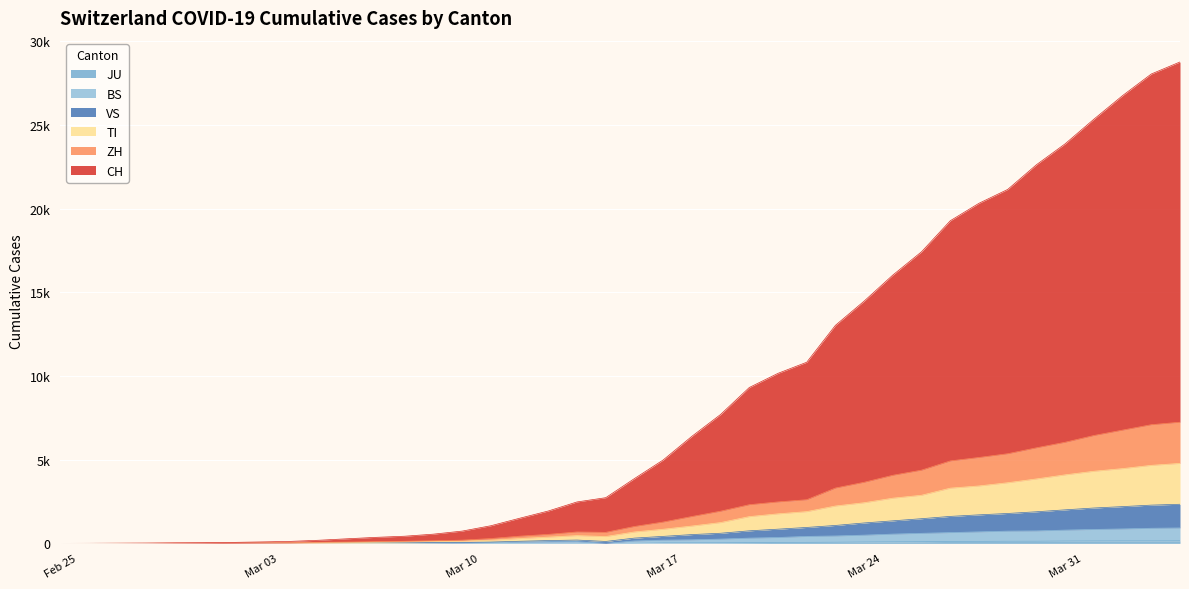

Reading left to right, transcribe all the data shown in this chart.

CH: 0	3	10	18	33	41	58	86	118	186	275	360	428	551	734	1054	1501	1935	2476	2730	3873	4983	6397	7703	9315	10162	10825	13031	14479	16037	17428	19281	20326	21153	22628	23879	25348	26760	28051	28770
ZH: 0	1	4	5	10	12	18	27	35	61	78	103	125	155	192	288	429	537	681	658	1009	1273	1604	1922	2310	2476	2608	3306	3650	4069	4376	4927	5133	5357	5710	6042	6445	6768	7091	7240
TI: 0	1	2	3	4	5	8	14	20	38	49	69	85	106	130	187	289	374	463	408	683	844	1036	1243	1599	1765	1897	2233	2429	2701	2876	3300	3432	3624	3851	4095	4309	4468	4663	4779
BS: 0	0	1	1	1	1	1	3	3	8	15	21	24	28	33	49	73	92	100	0	143	193	213	256	314	351	417	443	492	554	601	644	688	732	745	793	832	863	903	921
VS: 0	0	1	2	2	3	4	6	7	13	21	28	36	45	55	79	126	168	198	115	315	418	525	605	750	849	952	1071	1220	1347	1475	1612	1705	1787	1889	2004	2114	2197	2286	2337
JU: 0	0	0	0	0	0	0	0	0	0	0	0	0	0	0	0	0	0	0	0	0	29	32	36	44	54	61	69	82	92	100	114	119	127	128	140	145	149	149	154